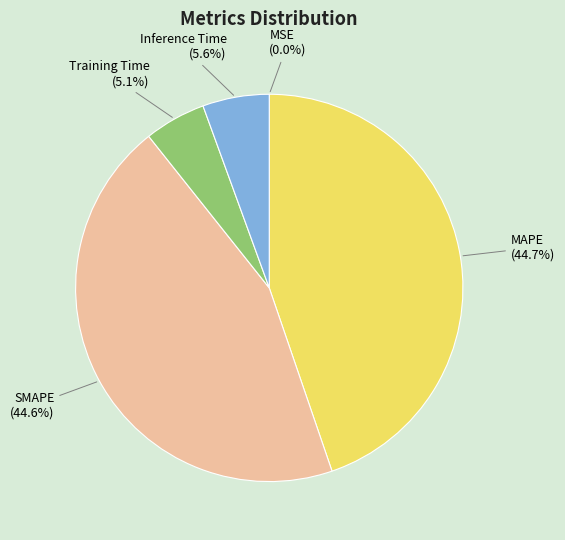

Is there any slice that represents more than half of the pie?

No